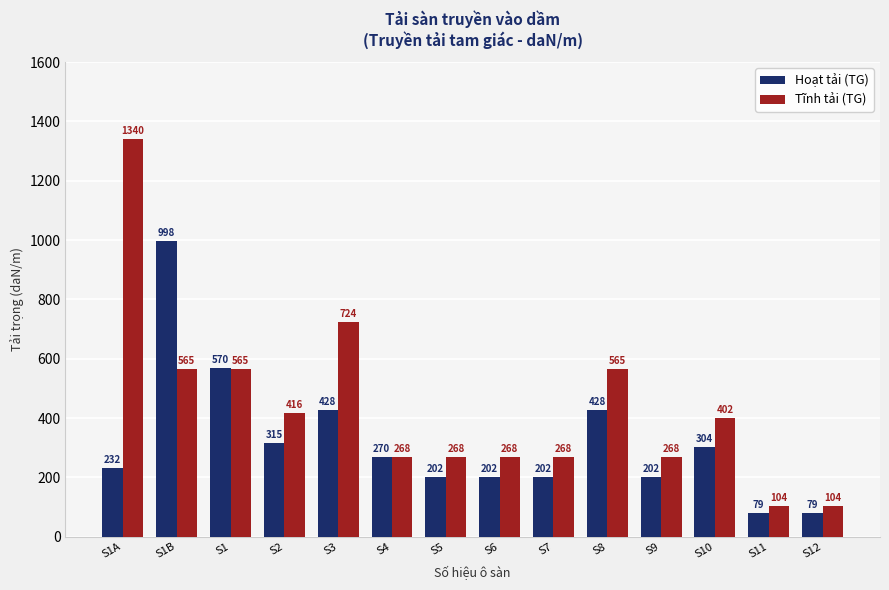

Which series changed the most between S1 and S8?

Hoạt tải (TG)